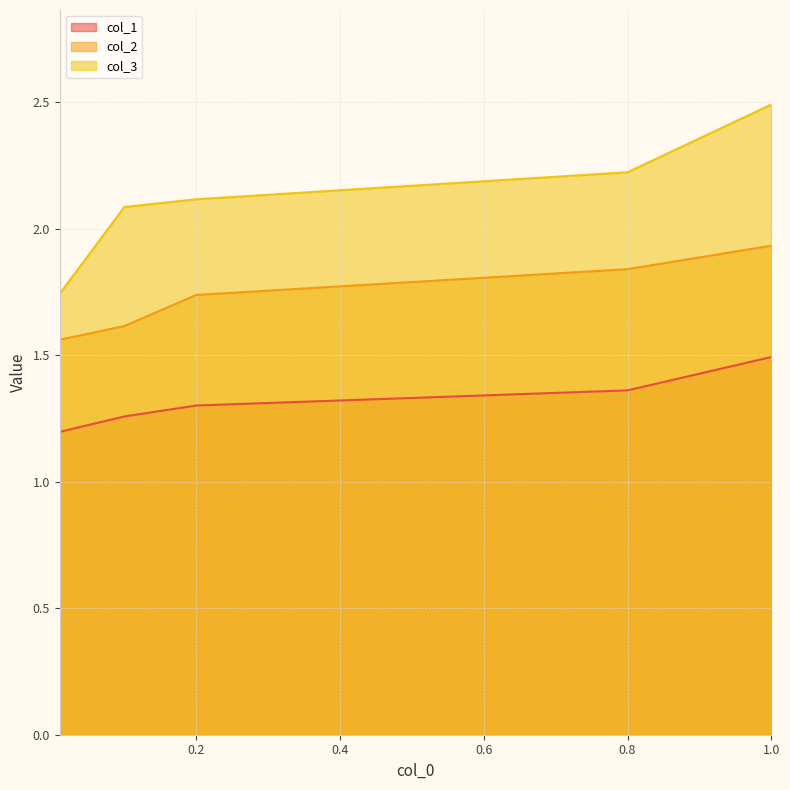

Which series changed the most between 0.1 and 0.8?

col_2